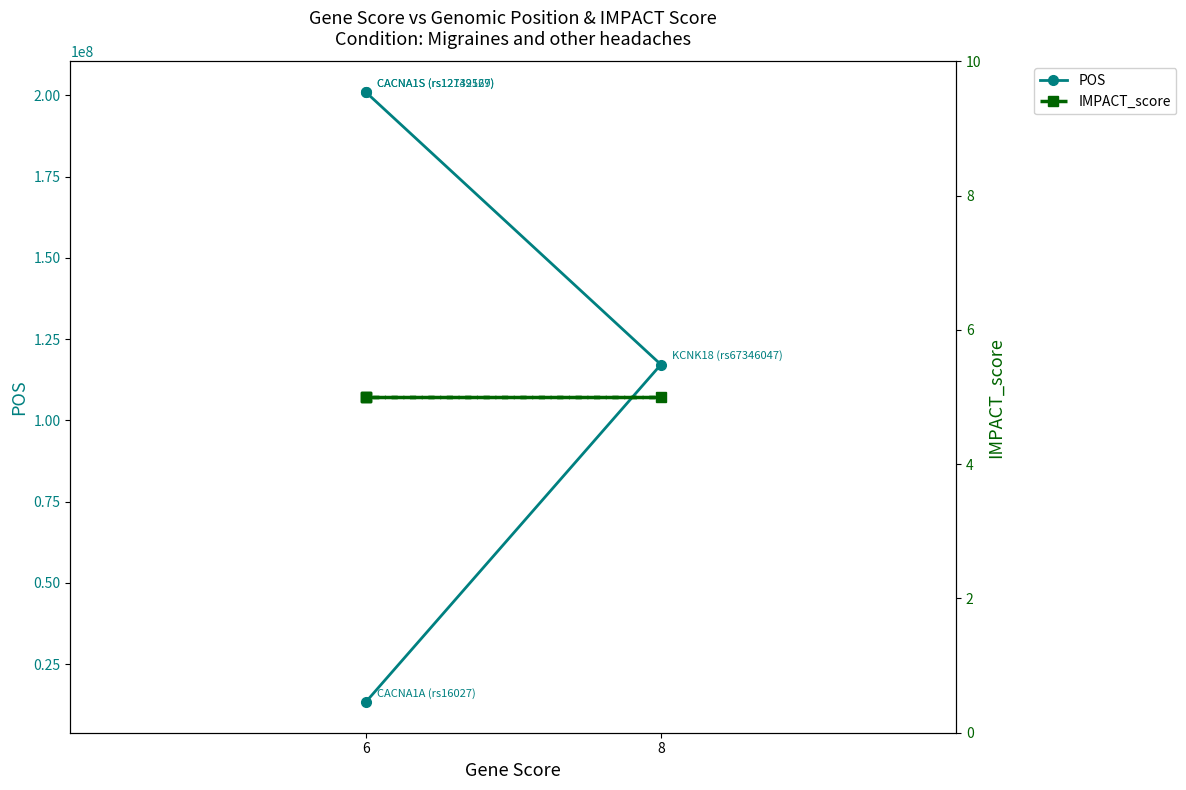

What is the value of the POS point at the 1st from the left?

201040054